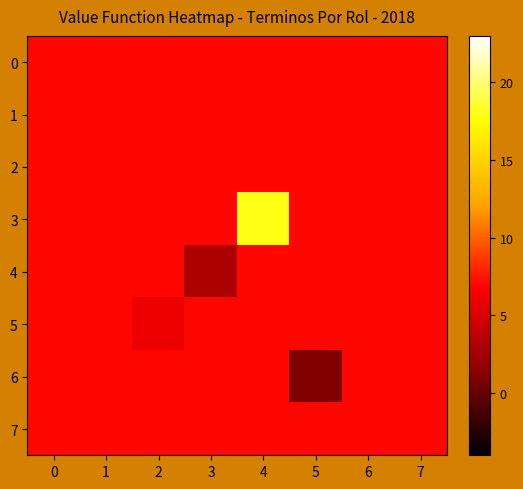

Reading left to right, list all the values displayed in this chart.

0: 0=7	1=7	2=7	3=7	4=7	5=7	6=7	7=7
1: 0=7	1=7	2=7	3=7	4=7	5=7	6=7	7=7
2: 0=7	1=7	2=7	3=7	4=7	5=7	6=7	7=7
3: 0=7	1=7	2=7	3=7	4=18	5=7	6=7	7=7
4: 0=7	1=7	2=7	3=3	4=7	5=7	6=7	7=7
5: 0=7	1=7	2=6	3=7	4=7	5=7	6=7	7=7
6: 0=7	1=7	2=7	3=7	4=7	5=1	6=7	7=7
7: 0=7	1=7	2=7	3=7	4=7	5=7	6=7	7=7